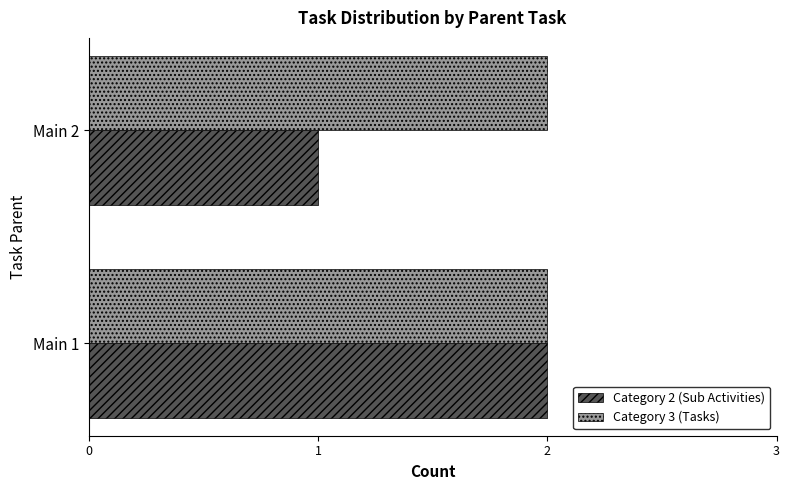

The Category 2 (Sub Activities) series shows 2 at Main 1. True or false?

True